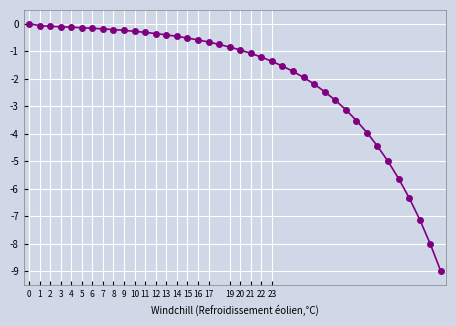

What is the minimum value shown in the chart?

-9.0